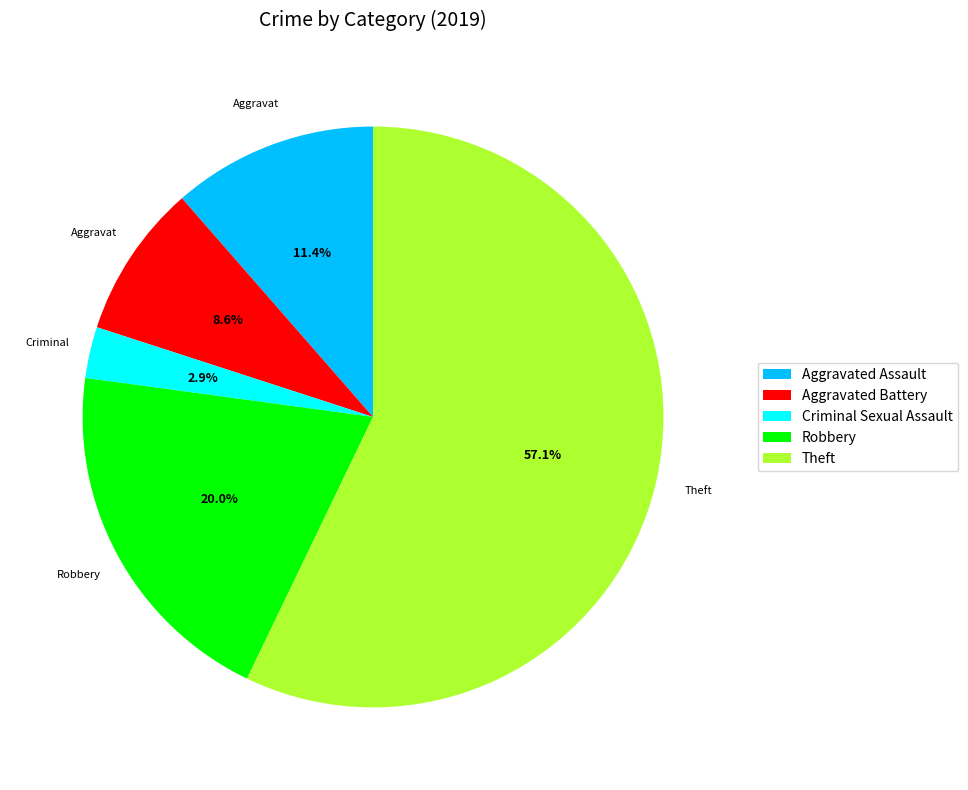

Which has a higher value, Criminal Sexual Assault or Aggravated Assault?

Aggravated Assault